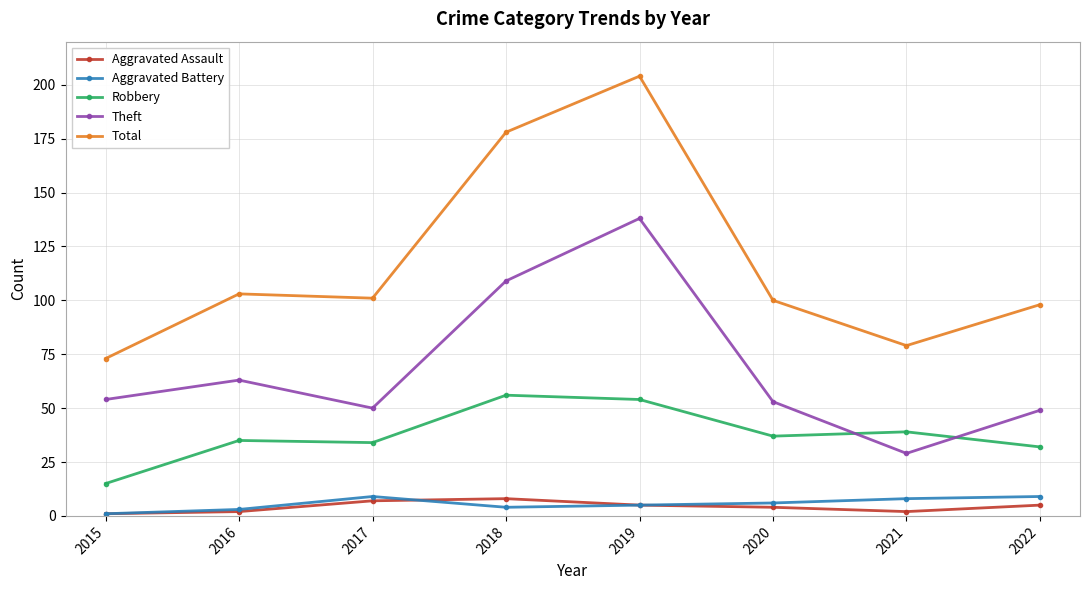

What is the difference between the highest and lowest values at 2017?

94